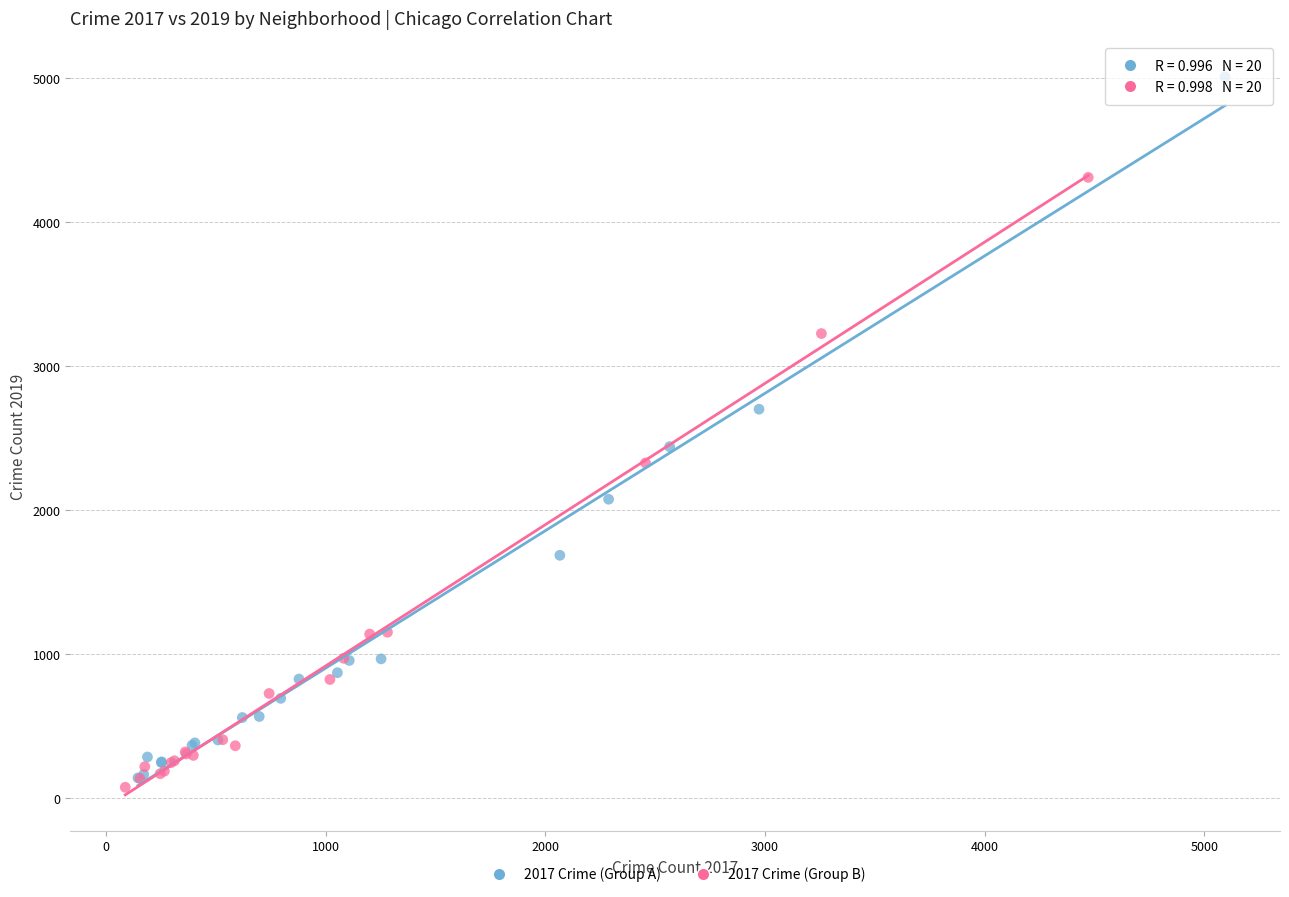

Which series has the widest spread of Y values?

2017 Crime (Group A)